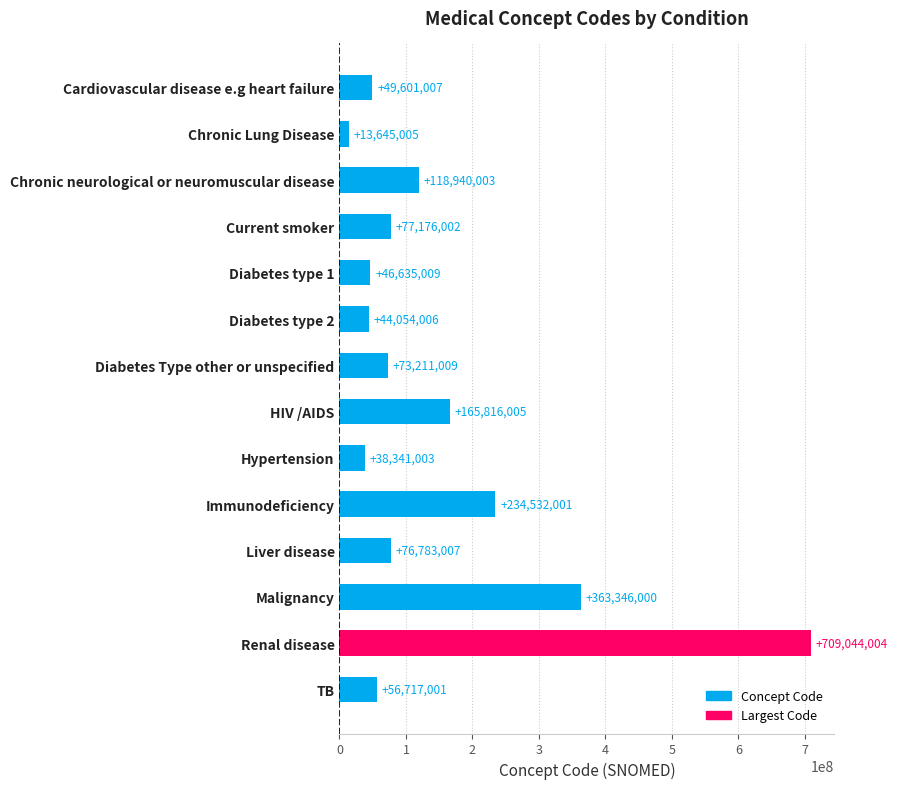

Which has a higher value, Hypertension or Immunodeficiency?

Immunodeficiency